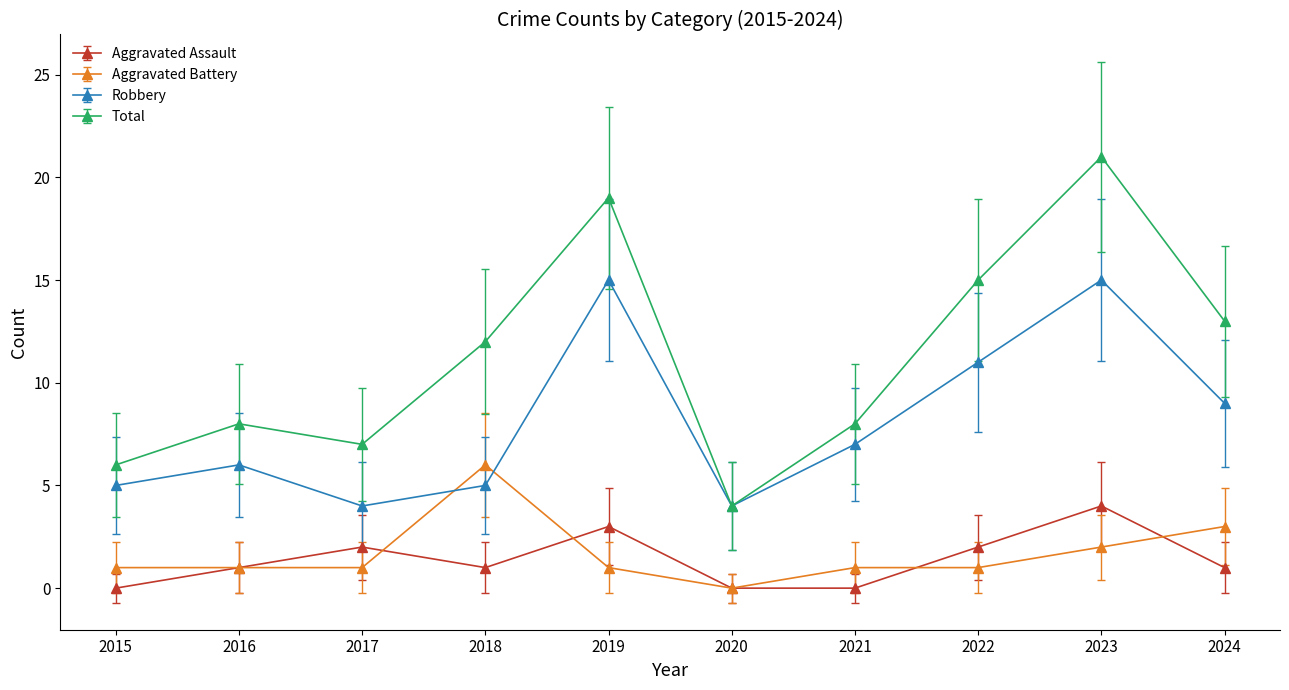

How many series are shown in this chart?

4